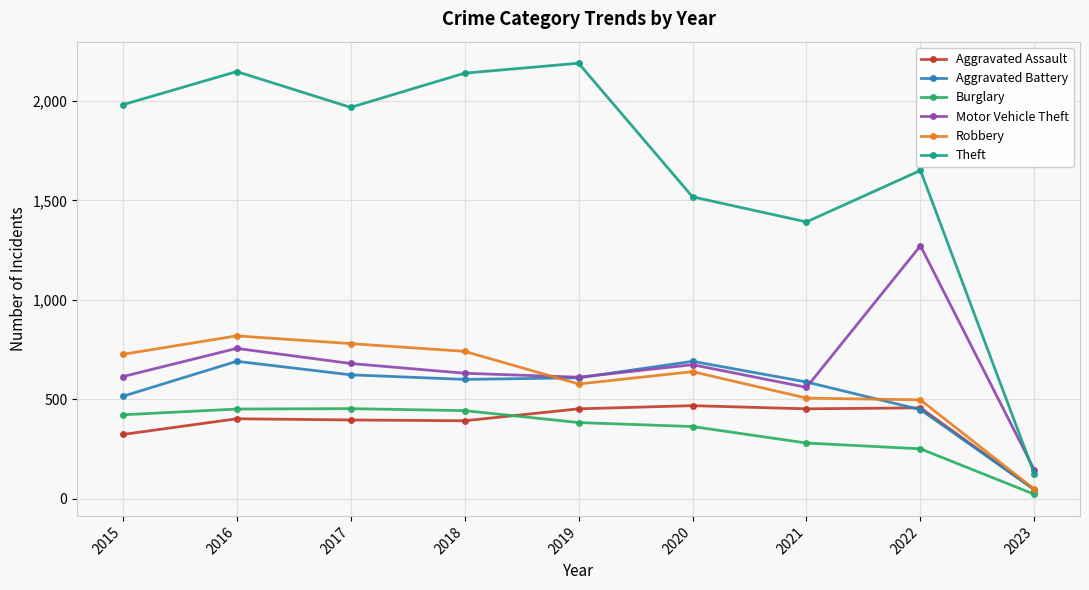

Read the Theft value at 2018, to the nearest 100.

2100